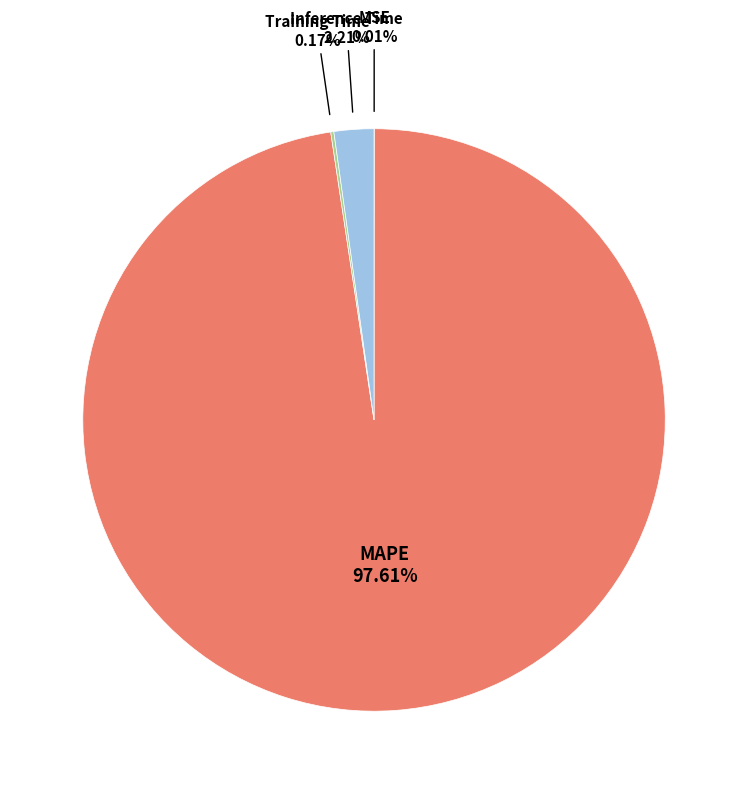

Is it true that Inference Time is 2% of the pie?

True